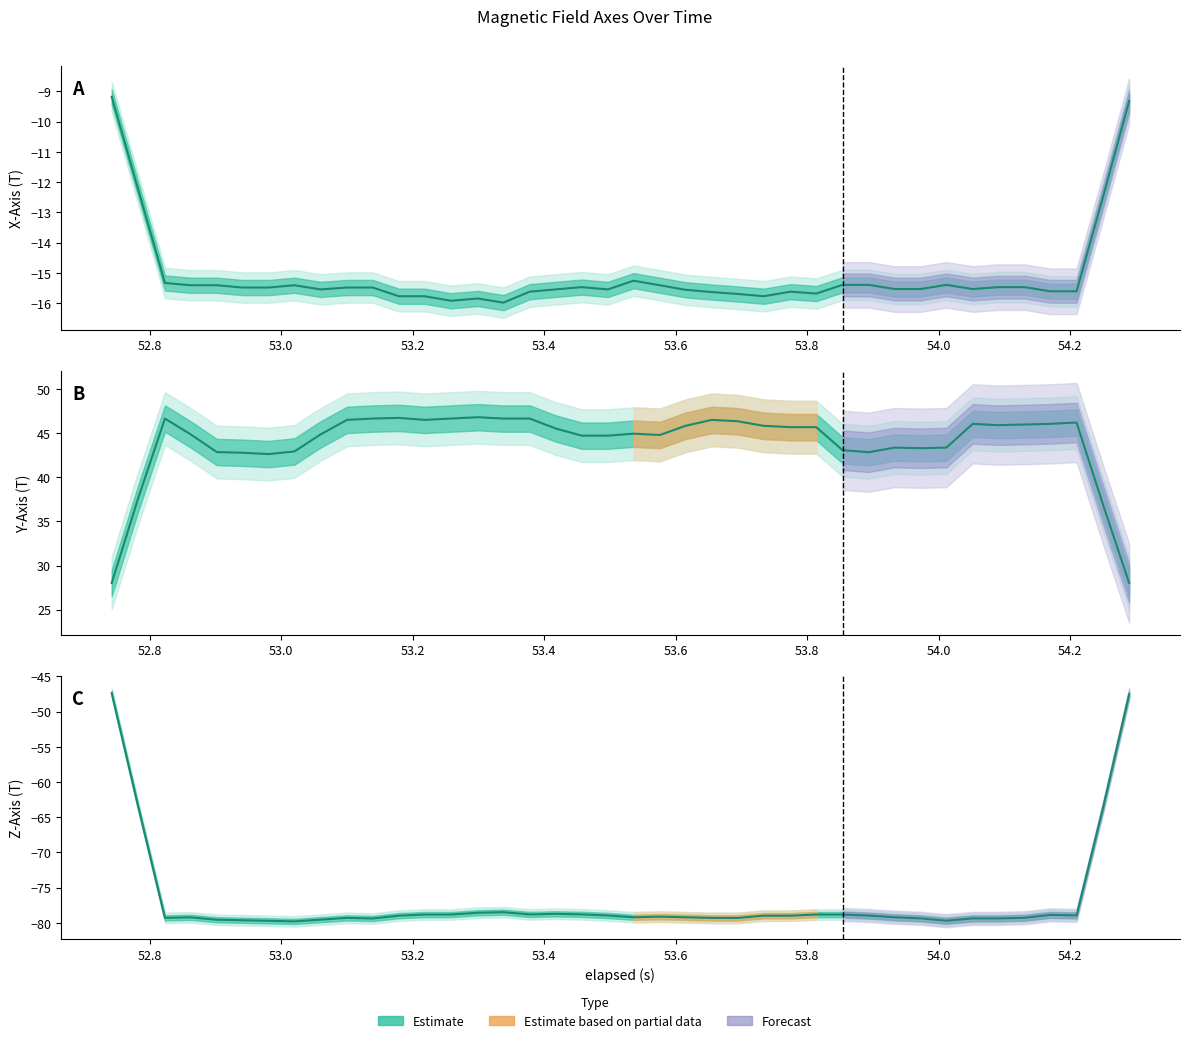

What is the sum of the Z_Axis values at 28 and 15?

-158.2